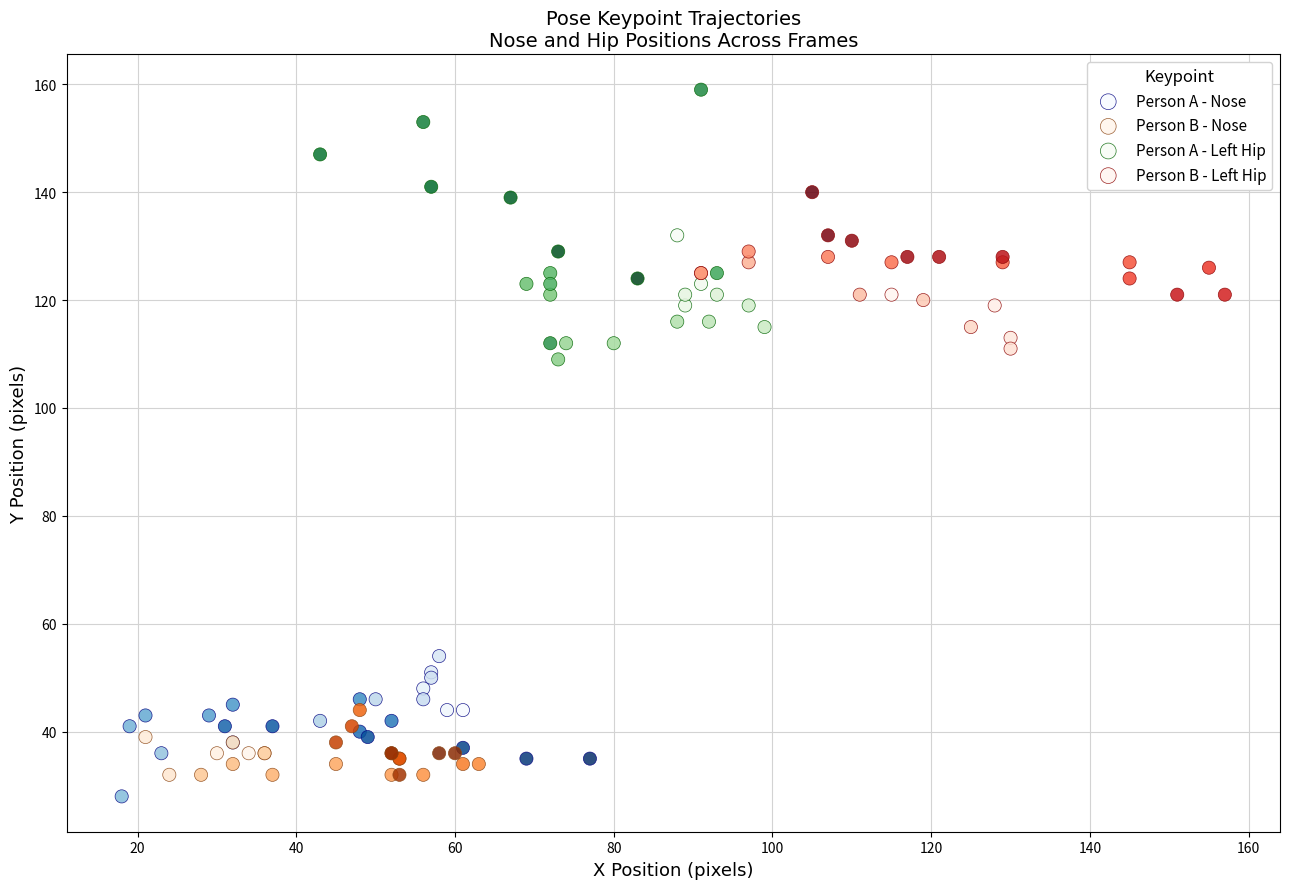

What are all the series names shown in the legend?

Person A - Nose, Person B - Nose, Person A - Left Hip, Person B - Left Hip